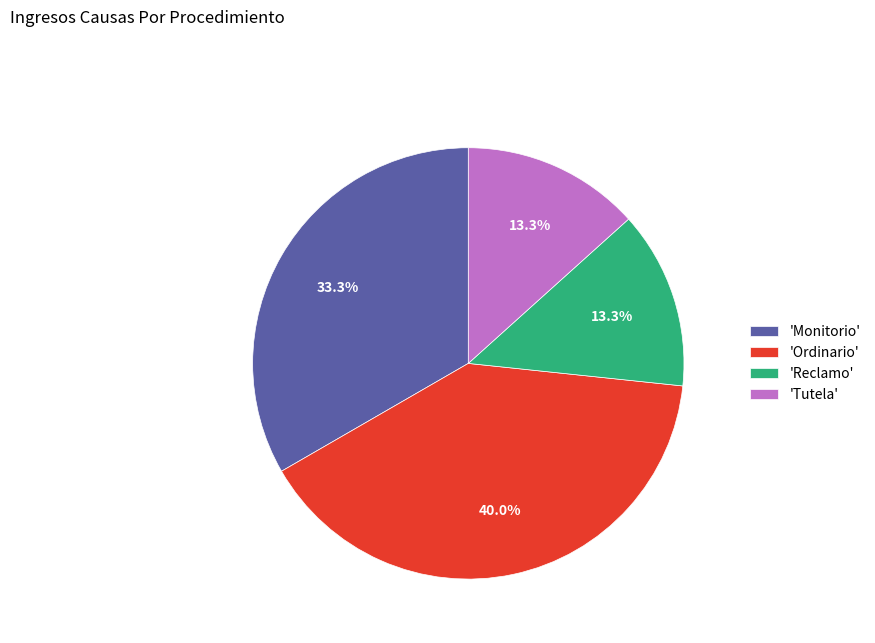

Is 'Ordinario' the majority of the pie?

No